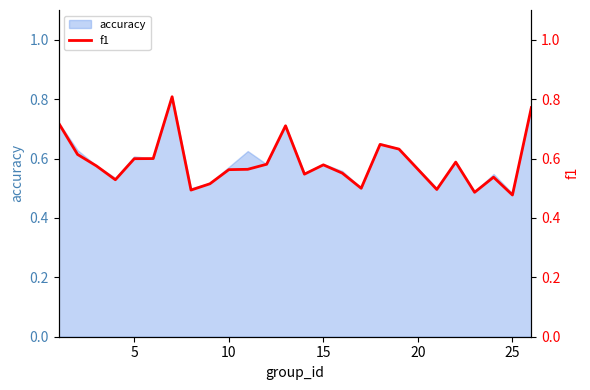

What is the sum of all values?

14.7